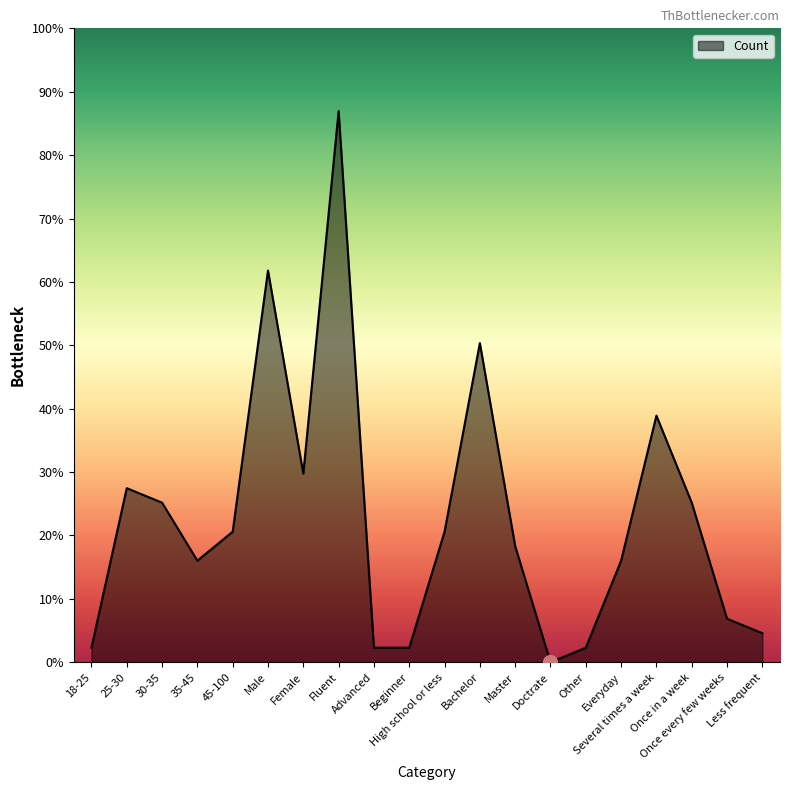

What is the label of the 9th point from the right?

Bachelor